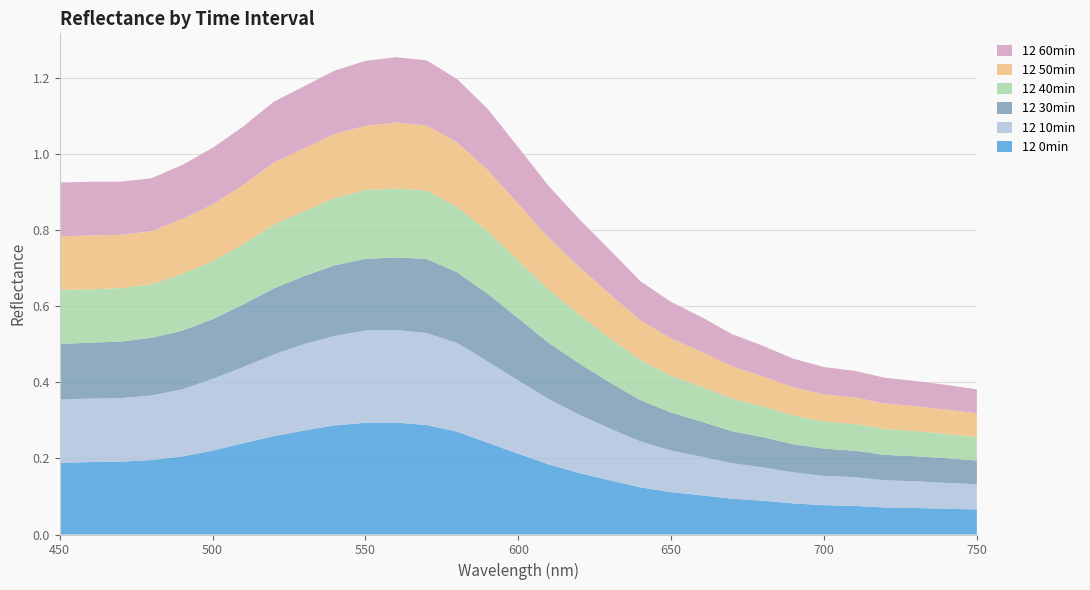

Reading left to right, list all the values displayed in this chart.

12 0min: 0.2	0.2	0.2	0.2	0.2	0.2	0.2	0.3	0.3	0.3	0.3	0.3	0.3	0.3	0.2	0.2	0.2	0.2	0.1	0.1	0.1	0.1	0.1	0.1	0.1	0.1	0.1	0.1	0.1	0.1	0.1
12 10min: 0.2	0.2	0.2	0.2	0.2	0.2	0.2	0.2	0.2	0.2	0.2	0.2	0.2	0.2	0.2	0.2	0.2	0.2	0.1	0.1	0.1	0.1	0.1	0.1	0.1	0.1	0.1	0.1	0.1	0.1	0.1
12 30min: 0.1	0.1	0.1	0.2	0.2	0.2	0.2	0.2	0.2	0.2	0.2	0.2	0.2	0.2	0.2	0.2	0.1	0.1	0.1	0.1	0.1	0.1	0.1	0.1	0.1	0.1	0.1	0.1	0.1	0.1	0.1
12 40min: 0.1	0.1	0.1	0.1	0.1	0.2	0.2	0.2	0.2	0.2	0.2	0.2	0.2	0.2	0.2	0.2	0.1	0.1	0.1	0.1	0.1	0.1	0.1	0.1	0.1	0.1	0.1	0.1	0.1	0.1	0.1
12 50min: 0.1	0.1	0.1	0.1	0.1	0.1	0.2	0.2	0.2	0.2	0.2	0.2	0.2	0.2	0.2	0.1	0.1	0.1	0.1	0.1	0.1	0.1	0.1	0.1	0.1	0.1	0.1	0.1	0.1	0.1	0.1
12 60min: 0.1	0.1	0.1	0.1	0.1	0.1	0.2	0.2	0.2	0.2	0.2	0.2	0.2	0.2	0.2	0.1	0.1	0.1	0.1	0.1	0.1	0.1	0.1	0.1	0.1	0.1	0.1	0.1	0.1	0.1	0.1